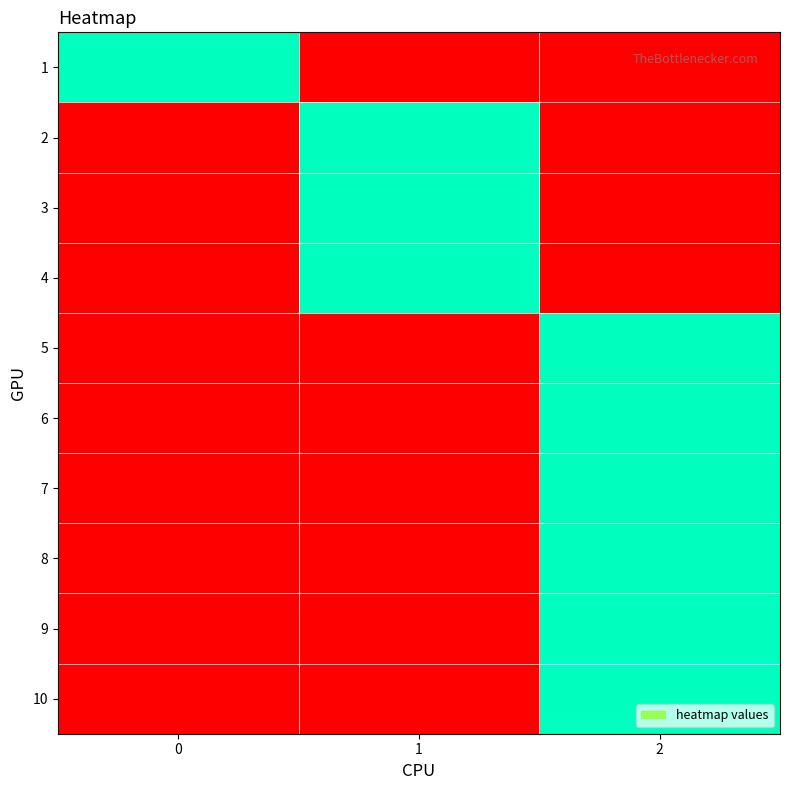

Reading left to right, what are all the values shown in this chart?

1: 0=1	1=0	2=0
2: 0=0	1=1	2=0
3: 0=0	1=1	2=0
4: 0=0	1=1	2=0
5: 0=0	1=0	2=1
6: 0=0	1=0	2=1
7: 0=0	1=0	2=1
8: 0=0	1=0	2=1
9: 0=0	1=0	2=1
10: 0=0	1=0	2=1